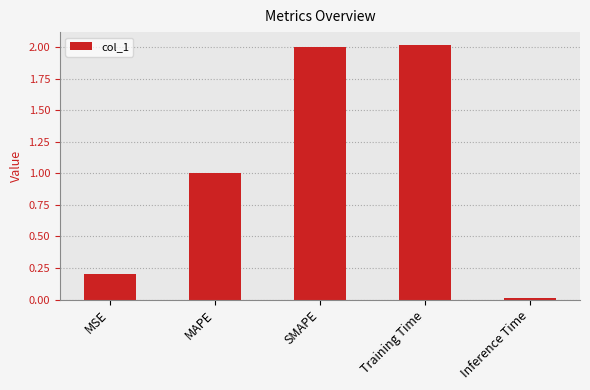

What is the change in value from MSE to Training Time?

+1.8